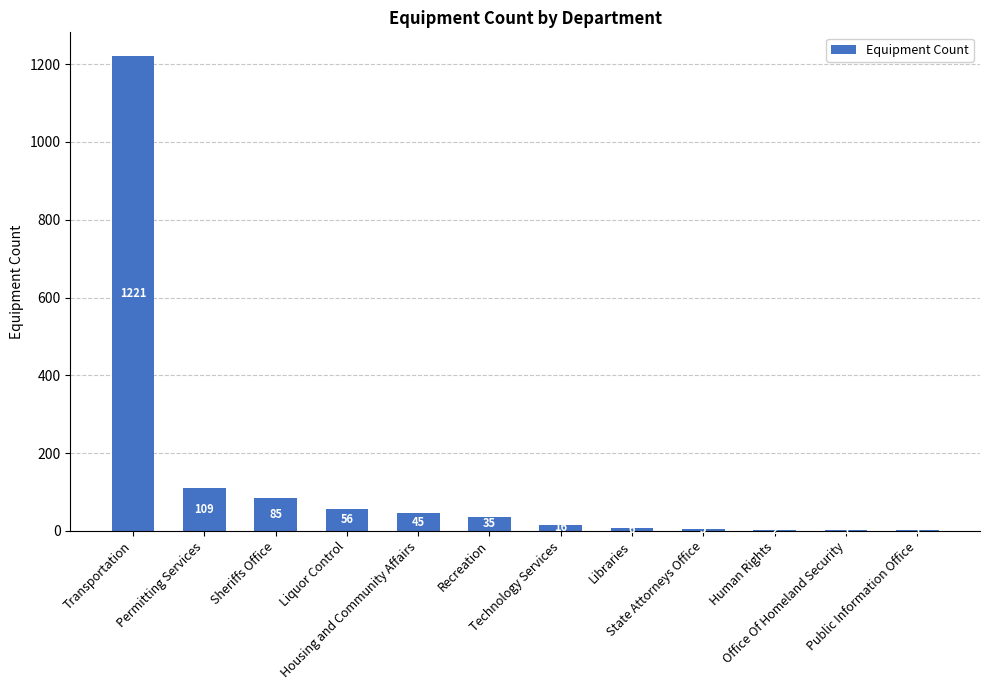

What is the greatest value displayed?

1221